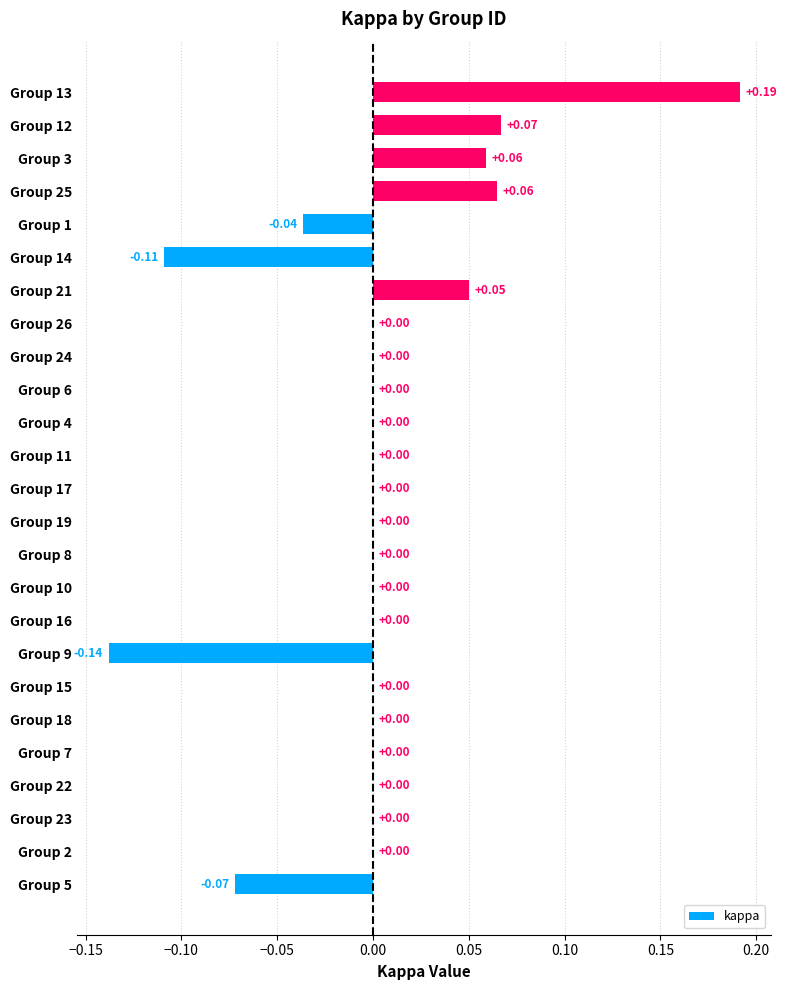

Count the number of categories in the chart.

25